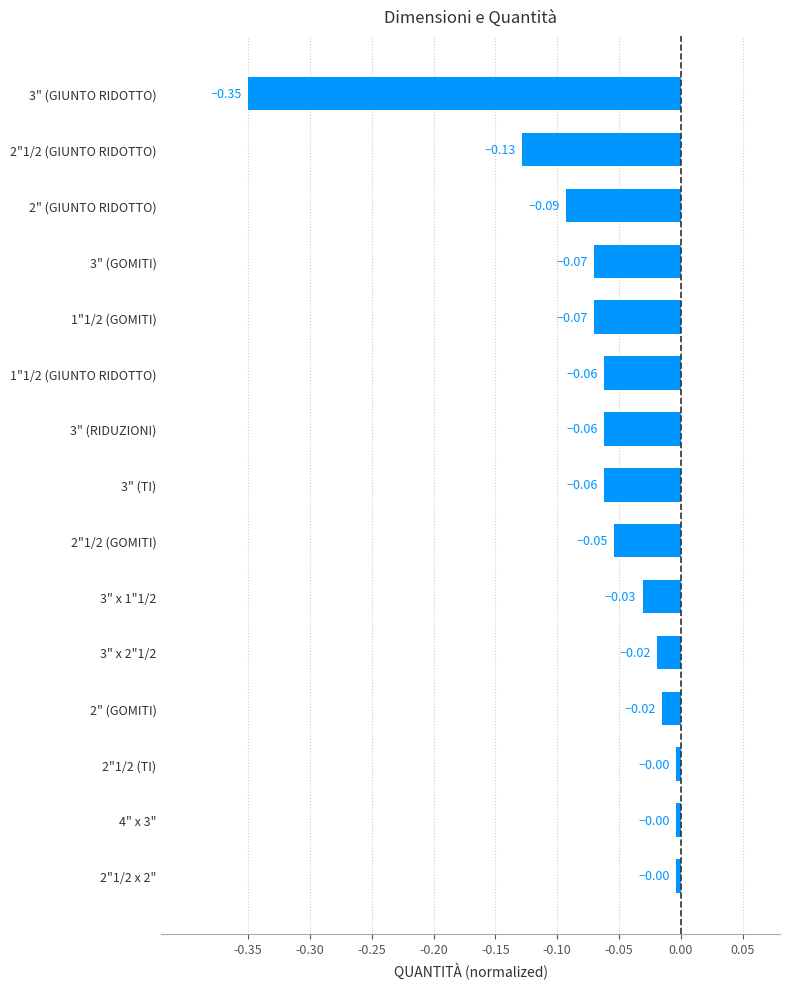

Between 3" (TI) and 2"1/2 x 2", which is larger?

2"1/2 x 2"